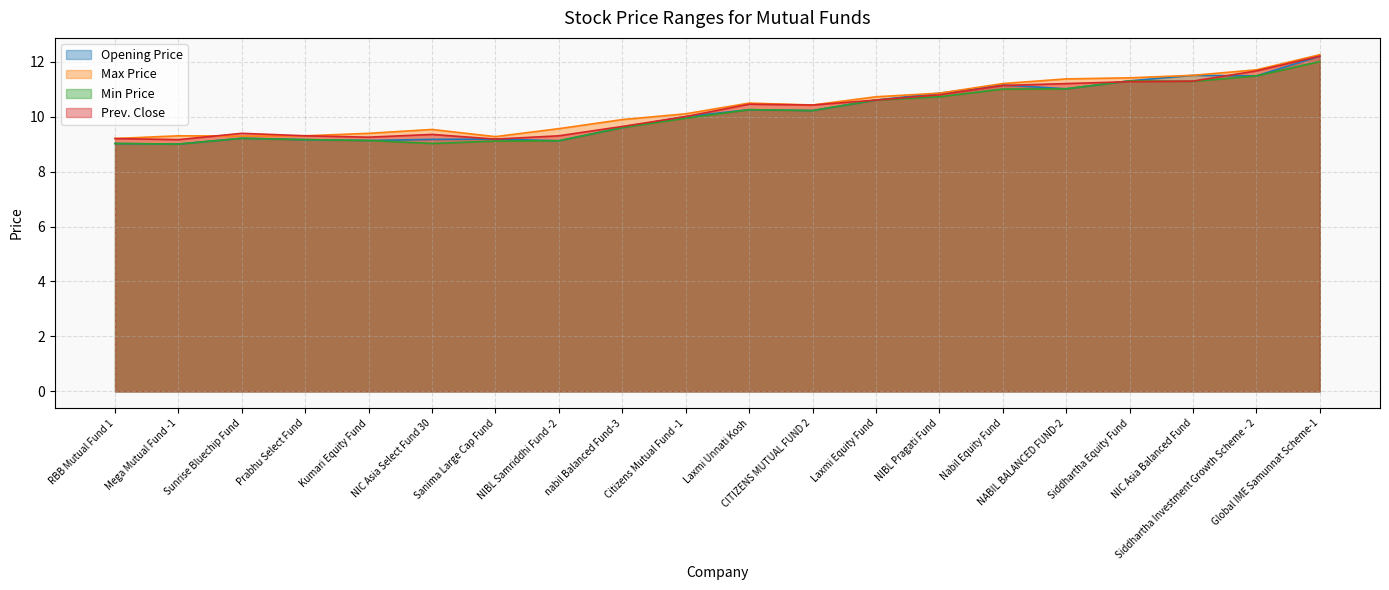

How many data points in Opening Price are less than 10?

9